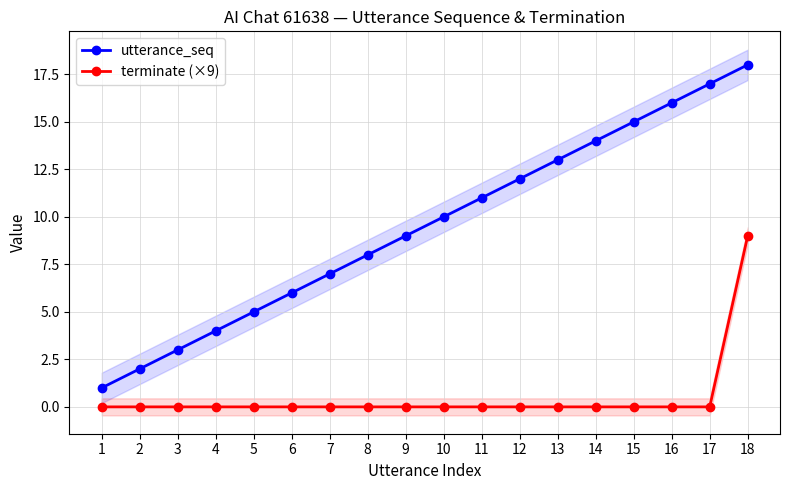

Is it true that terminate (×9) equals 9 at 18?

True